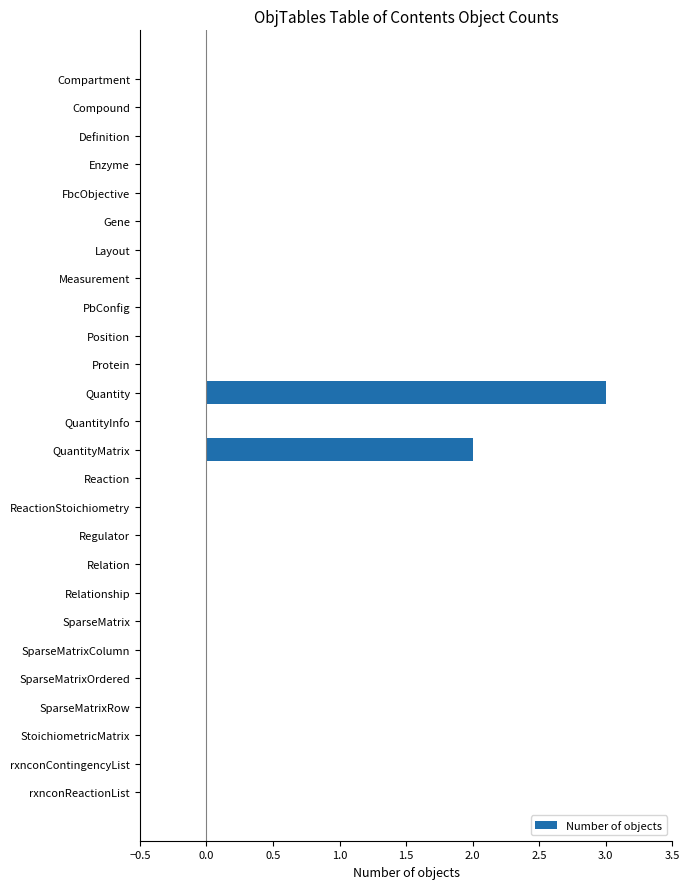

Reading top to bottom, what are all the values shown in this chart?

Compartment=0	Compound=0	Definition=0	Enzyme=0	FbcObjective=0	Gene=0	Layout=0	Measurement=0	PbConfig=0	Position=0	Protein=0	Quantity=3	QuantityInfo=0	QuantityMatrix=2	Reaction=0	ReactionStoichiometry=0	Regulator=0	Relation=0	Relationship=0	SparseMatrix=0	SparseMatrixColumn=0	SparseMatrixOrdered=0	SparseMatrixRow=0	StoichiometricMatrix=0	rxnconContingencyList=0	rxnconReactionList=0